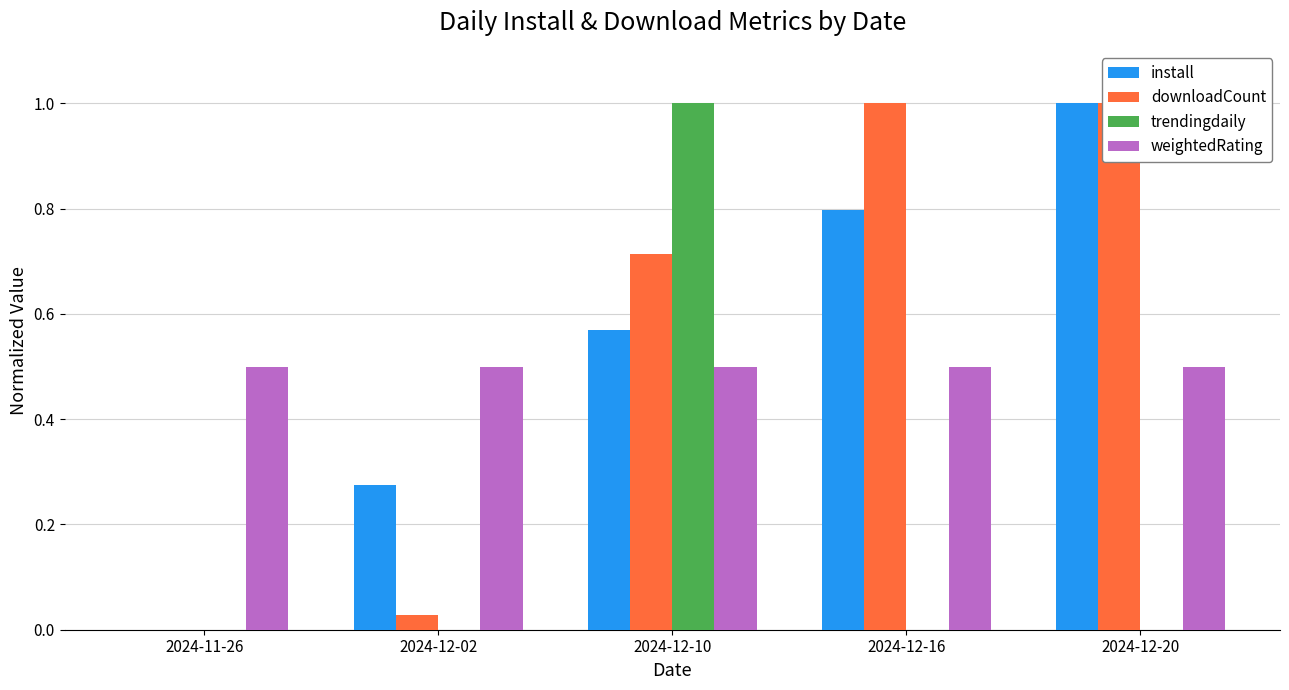

The value of downloadCount at 2024-11-26 is -0.4. True or false?

False